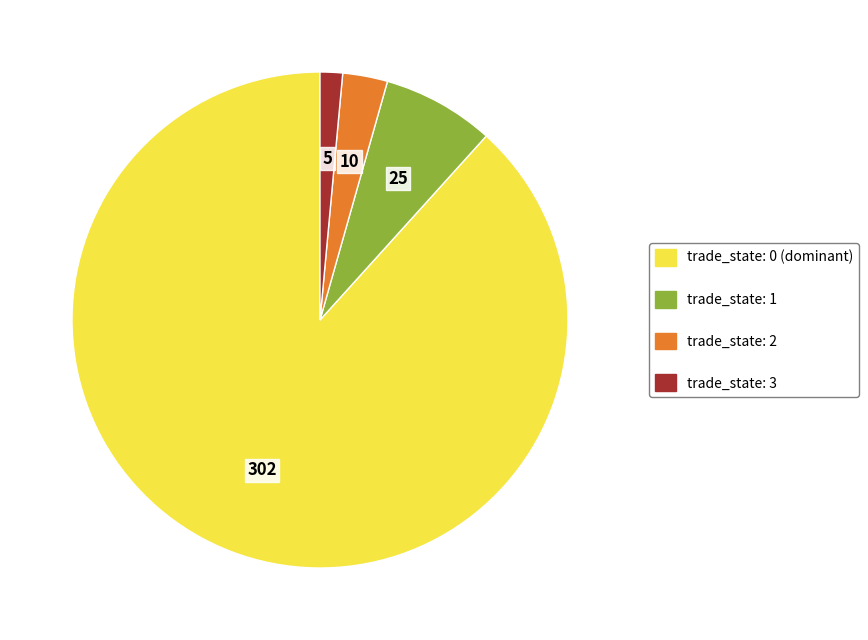

Rank the categories by value from lowest to highest.

trade_state: 3, trade_state: 2, trade_state: 1, trade_state: 0 (dominant)